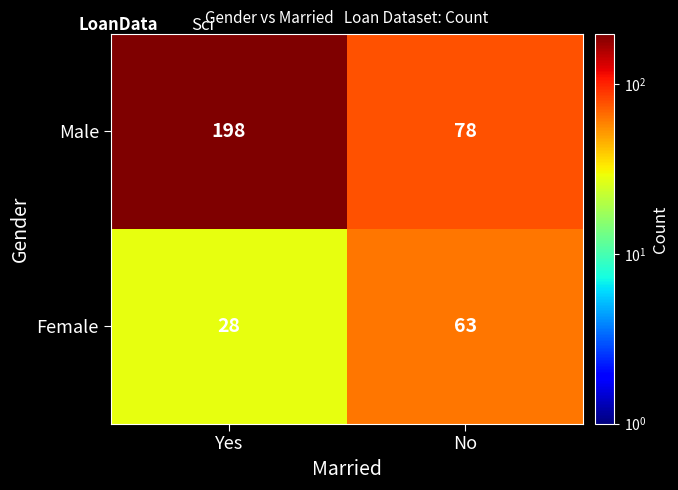

What is the sum of all Male values?

276